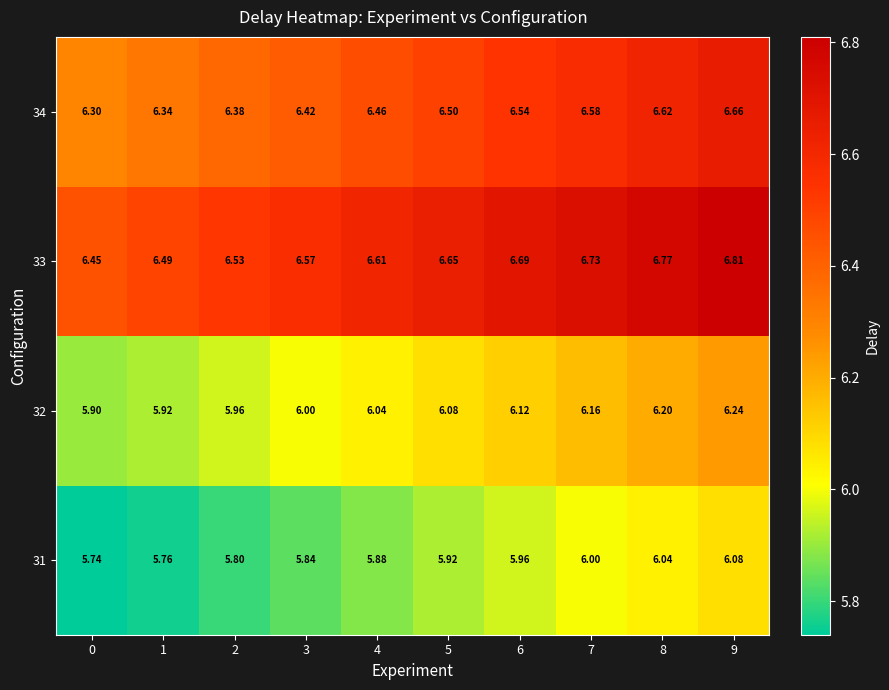

Is the value of 33 at 6 greater than the value of 34 at 1?

Yes